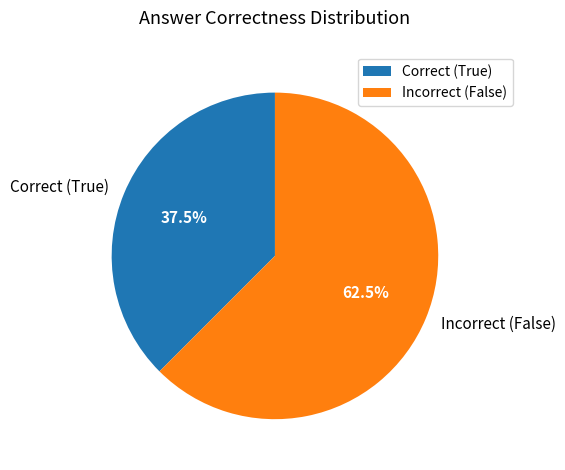

Count the number of slices in the pie.

2